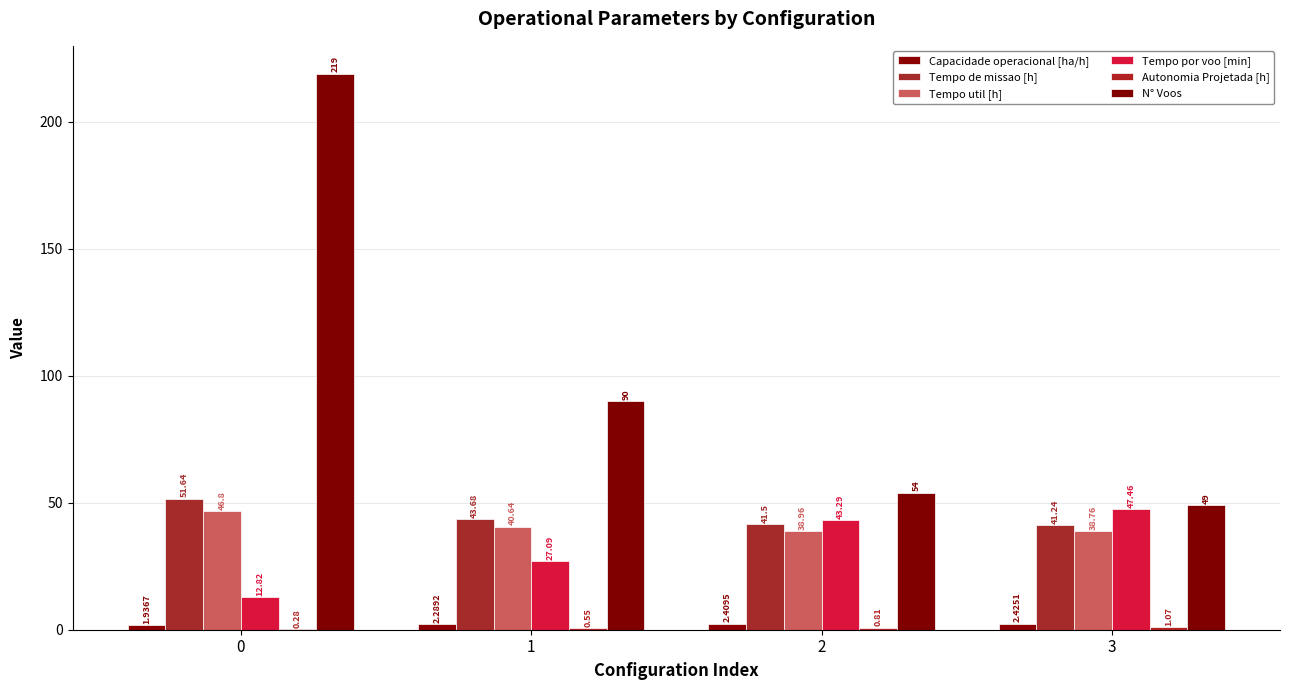

What is the lowest value of the N° Voos series?

49.0